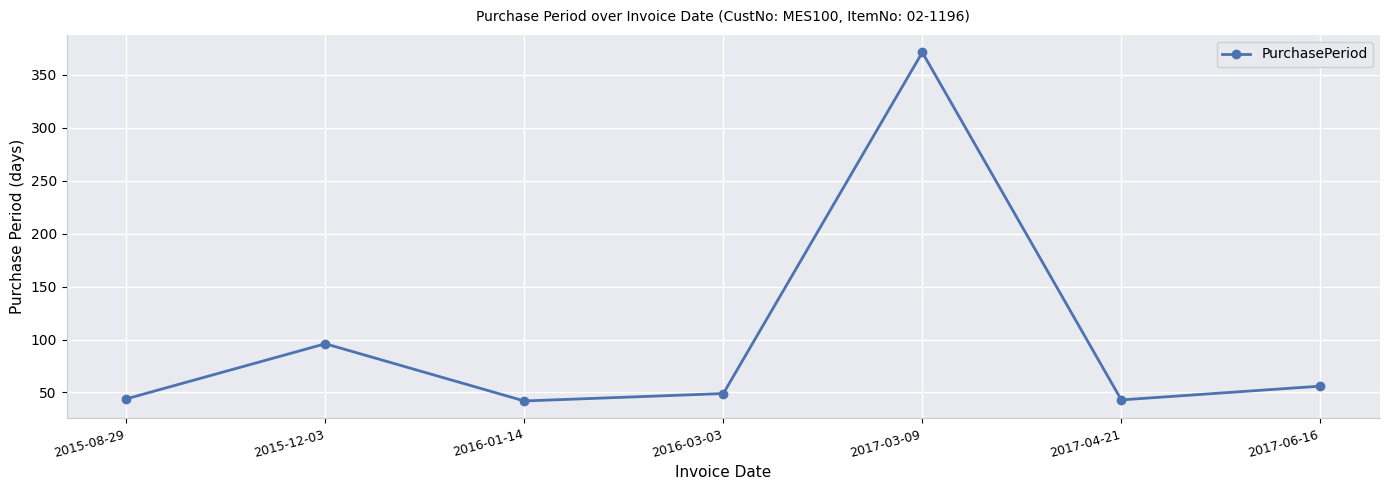

Which category has the highest value across all series?

2017-03-09